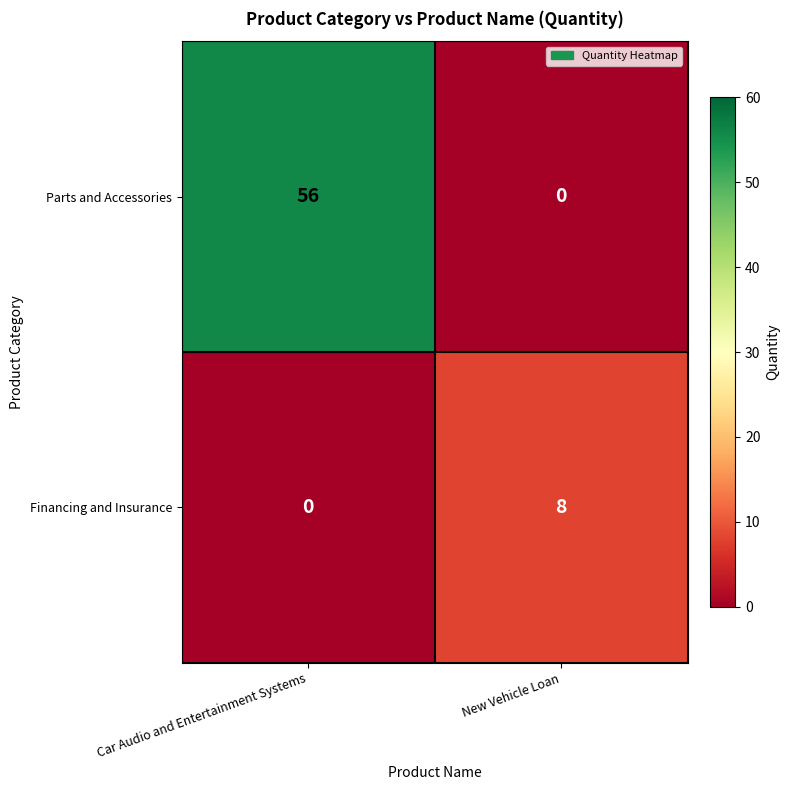

How many categories are shown in the chart?

2